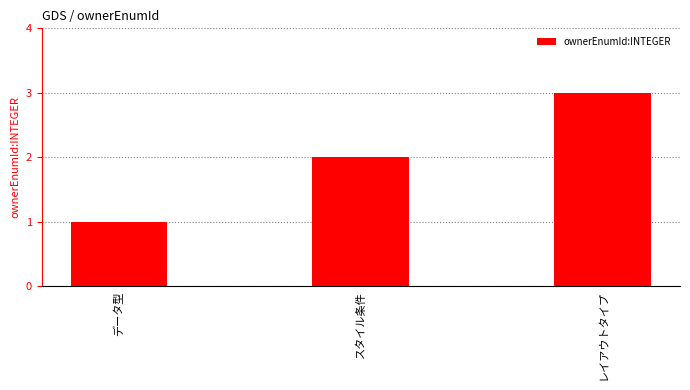

What is the sum of all values?

6